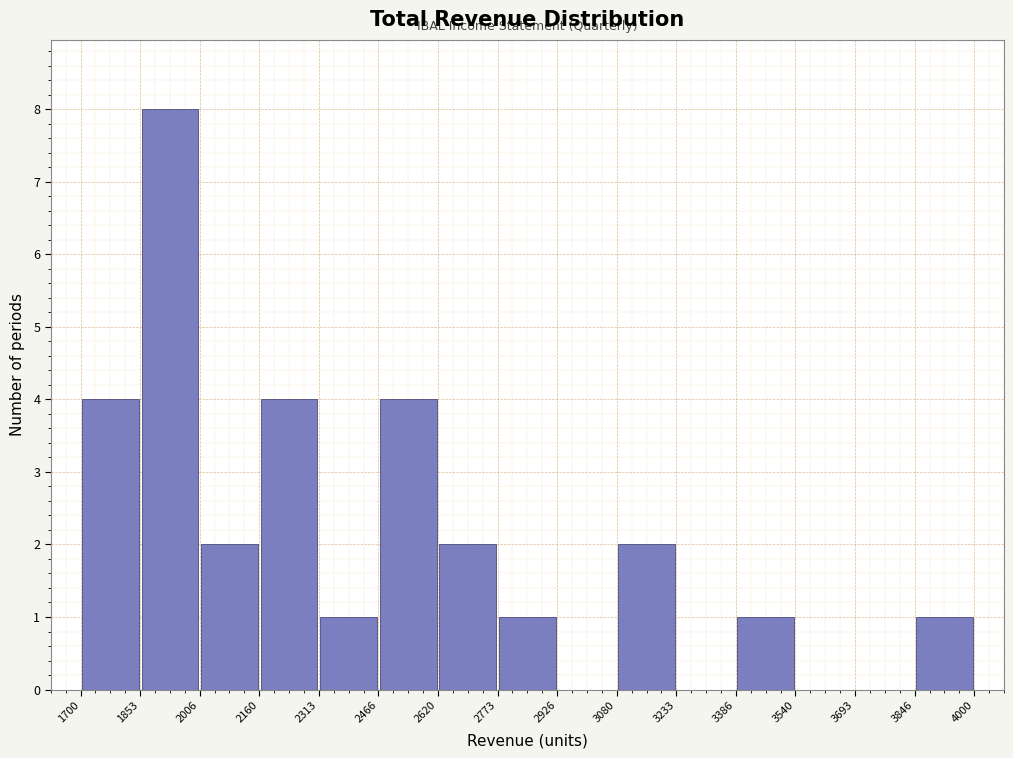

Reading left to right, transcribe this chart: for each bar, give the range it covers on the x-axis and its height. The values are not printed on the chart, so give them approximately, as read against the axis.

1700 to 1853: 4
1853 to 2006: 8
2006 to 2160: 2
2160 to 2313: 4
2313 to 2466: 1
2466 to 2620: 4
2620 to 2773: 2
2773 to 2926: 1
2926 to 3080: 0
3080 to 3233: 2
3233 to 3386: 0
3386 to 3540: 1
3540 to 3693: 0
3693 to 3846: 0
3846 to 4000: 1